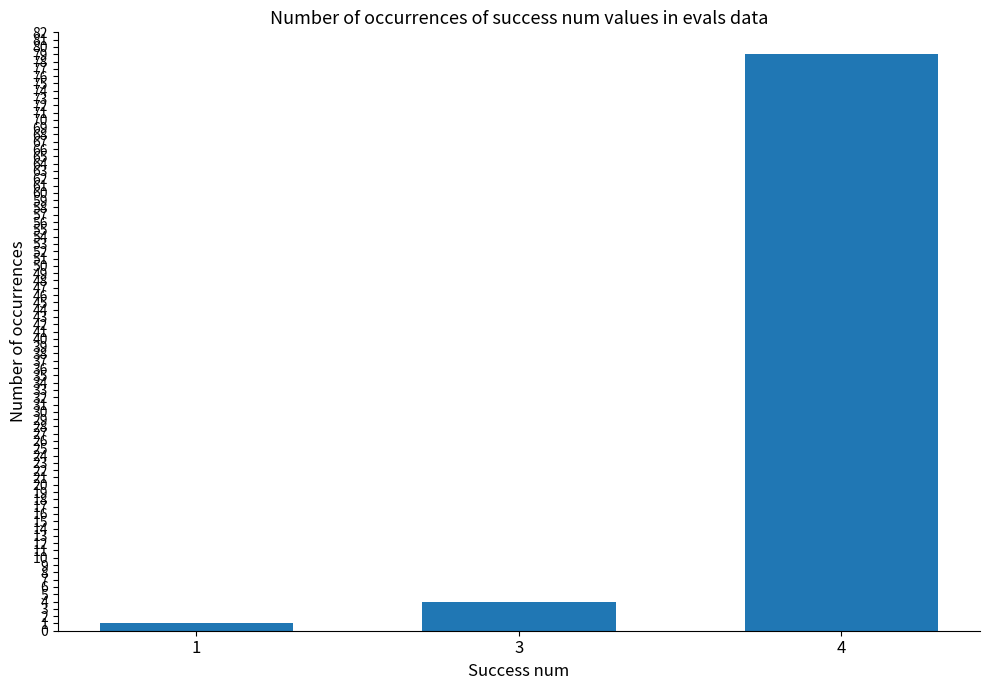

Reading right to left, what are all the values shown in this chart?

79	4	1